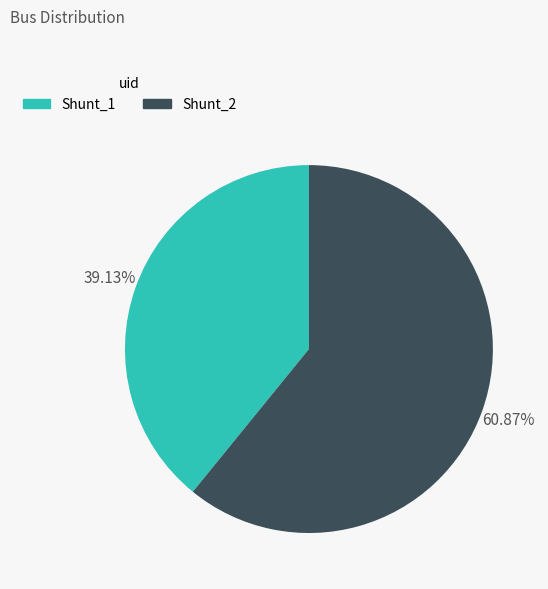

What percentage is the Shunt_2 slice, to the nearest percent?

61%